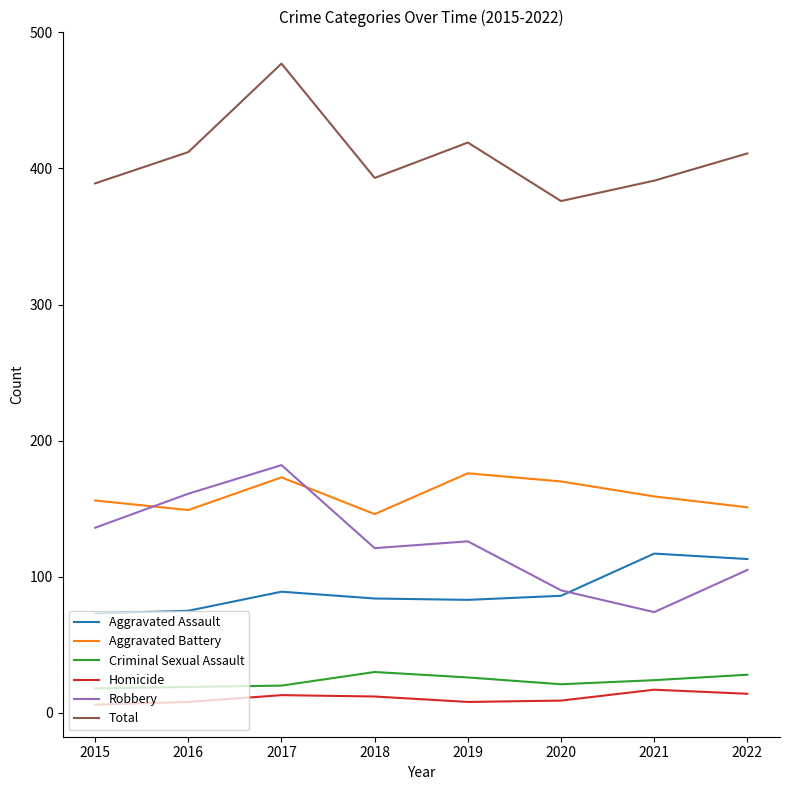

Where is Total nearest to the value 426?

2019